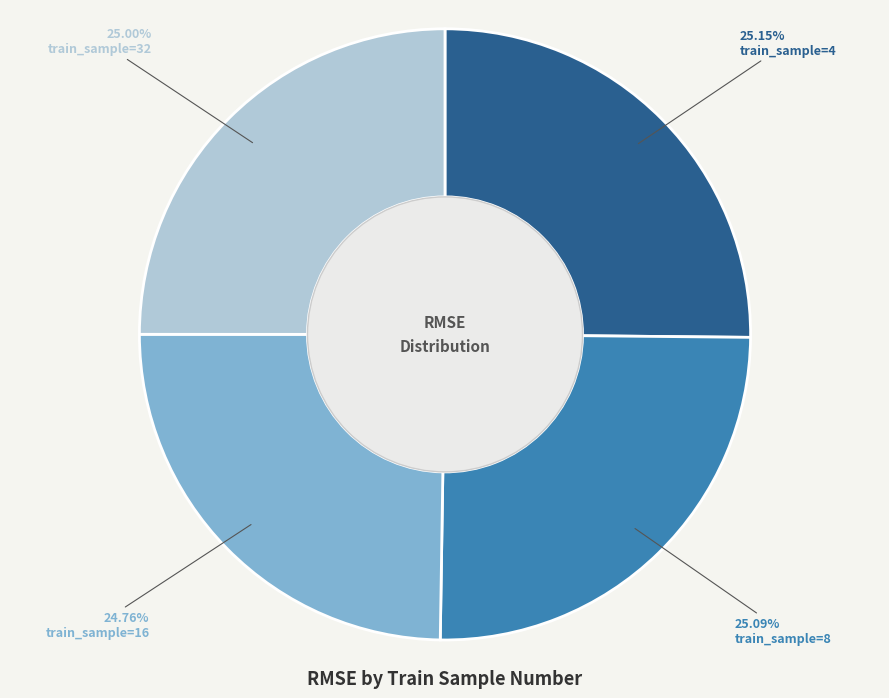

Is there any slice that represents more than half of the pie?

No